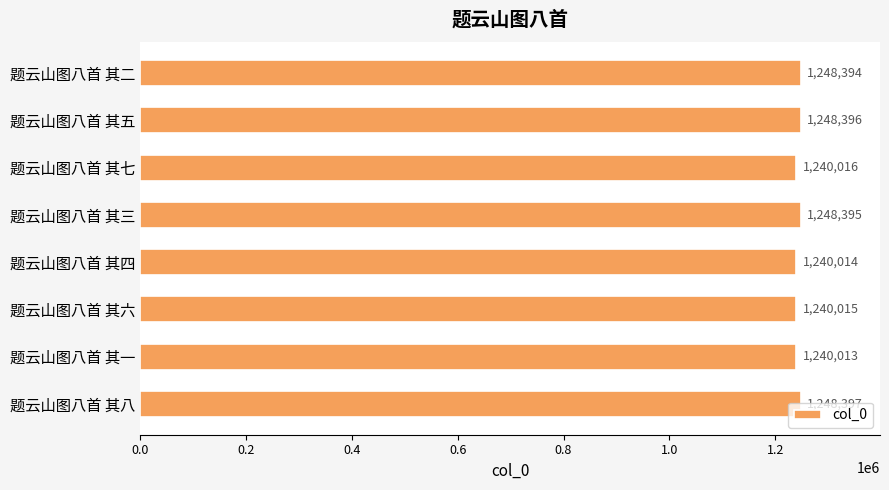

What is the value of the 2nd bar from the top?

1248396